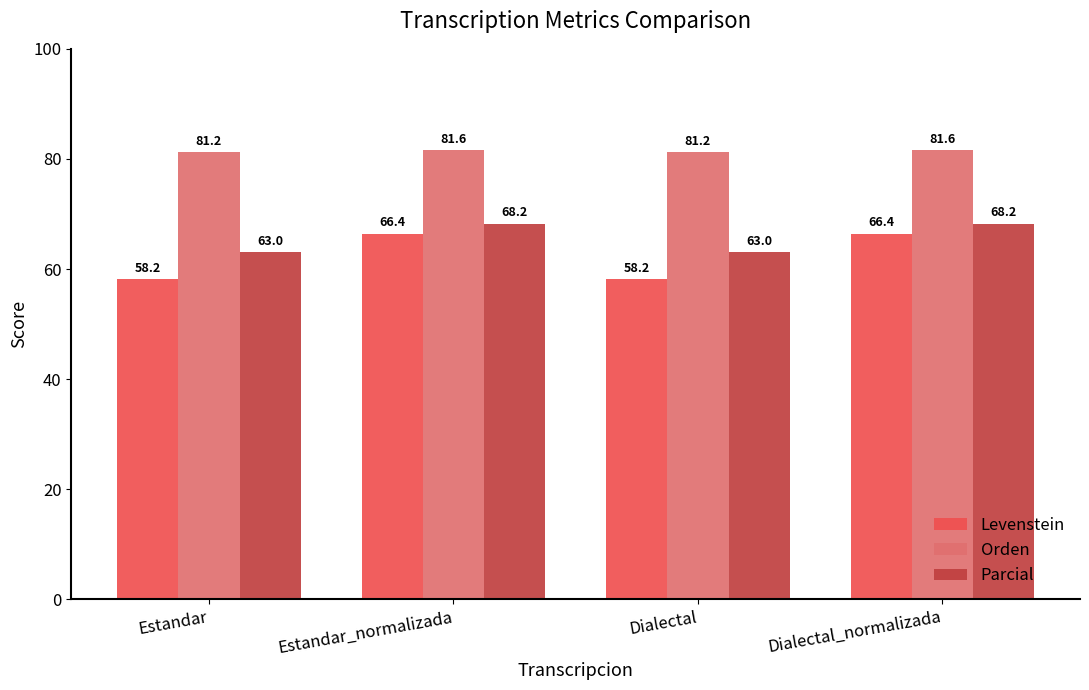

What is the label of the 1st bar from the right?

Dialectal_normalizada